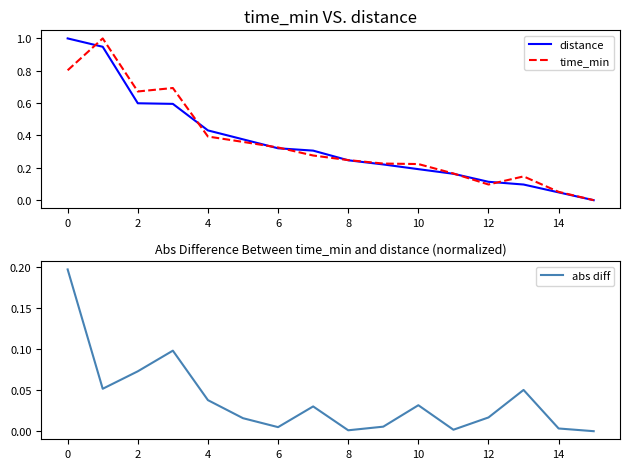

True or false: distance has more than 1 interior local peaks.

False